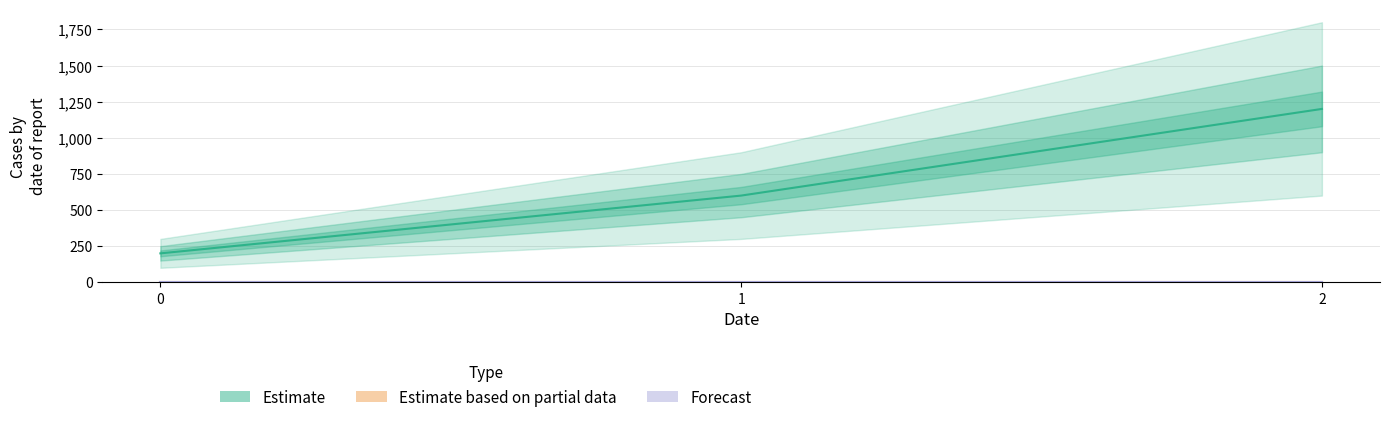

What is the change in value from 1 to 2?

+600